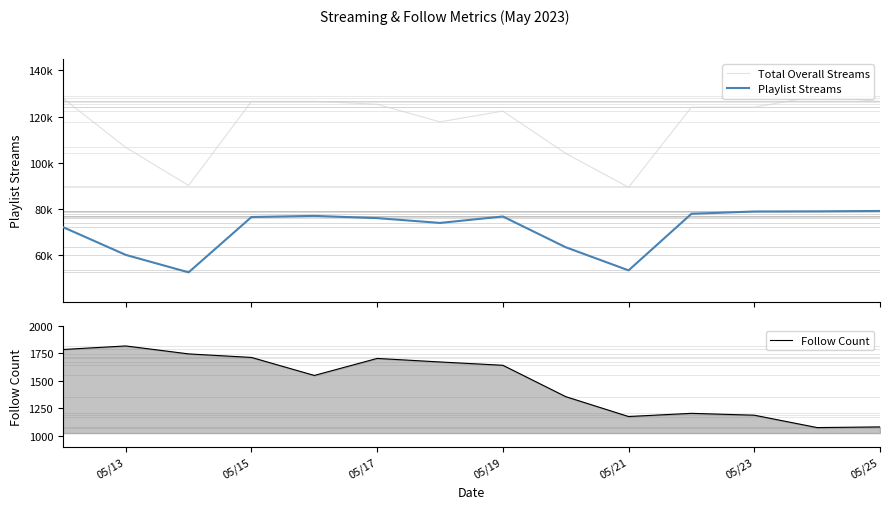

What is the value of the Follow Count point at the 11th from the left?

1206